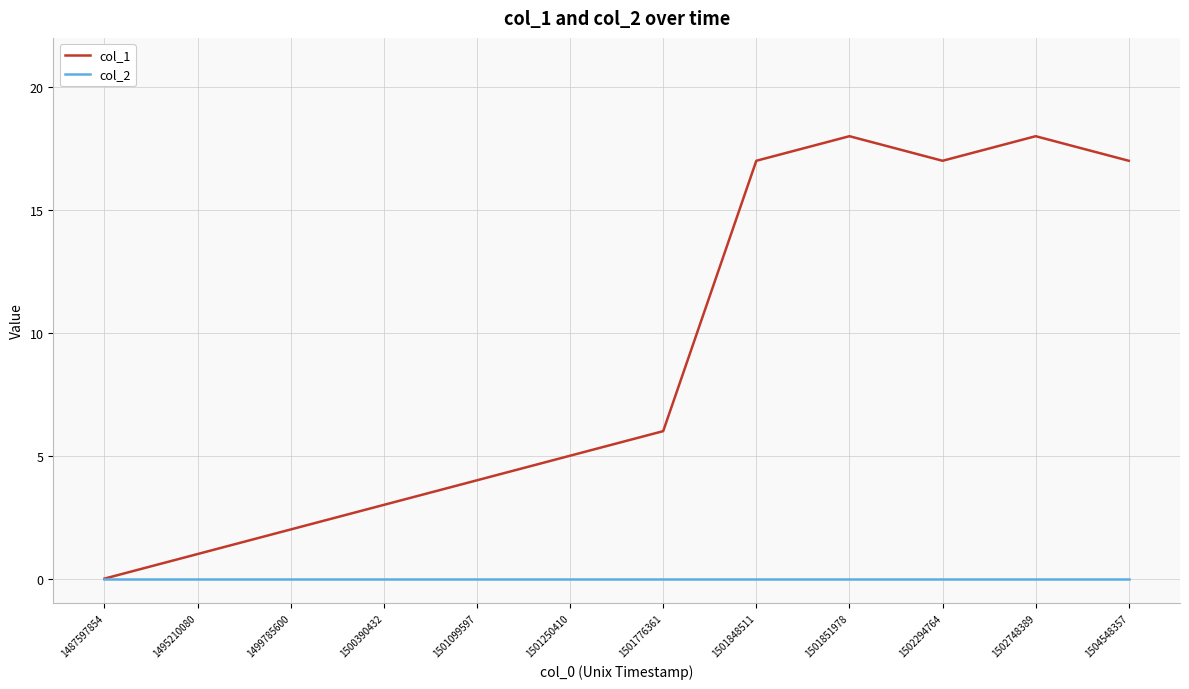

Is the value of col_2 at 1499785600 greater than the value of col_1 at 1501099597?

No